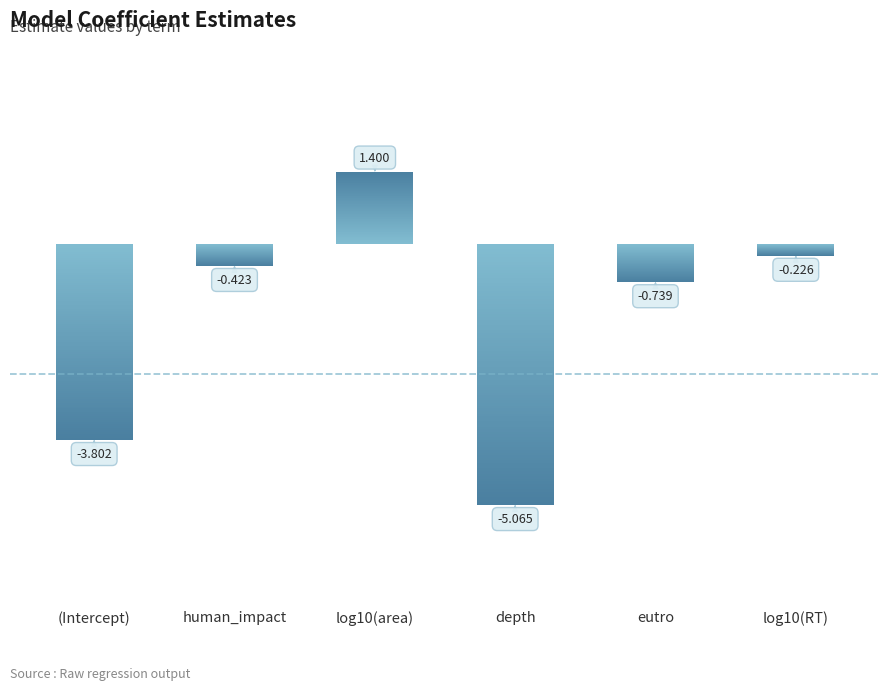

What is the difference between the second highest and second lowest values?

3.6